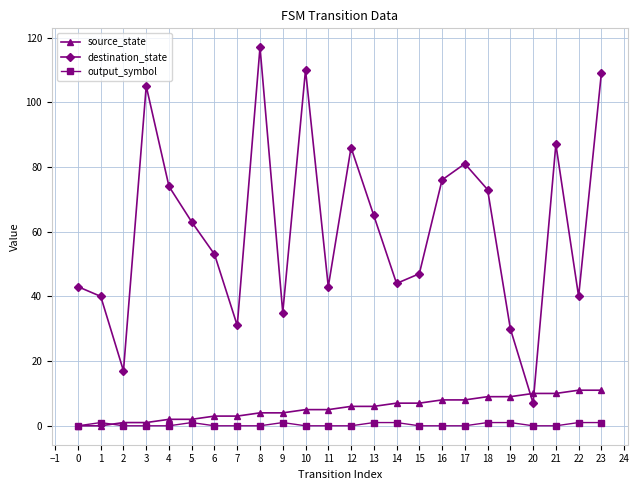

What is the difference between the highest and lowest values at 12?

86